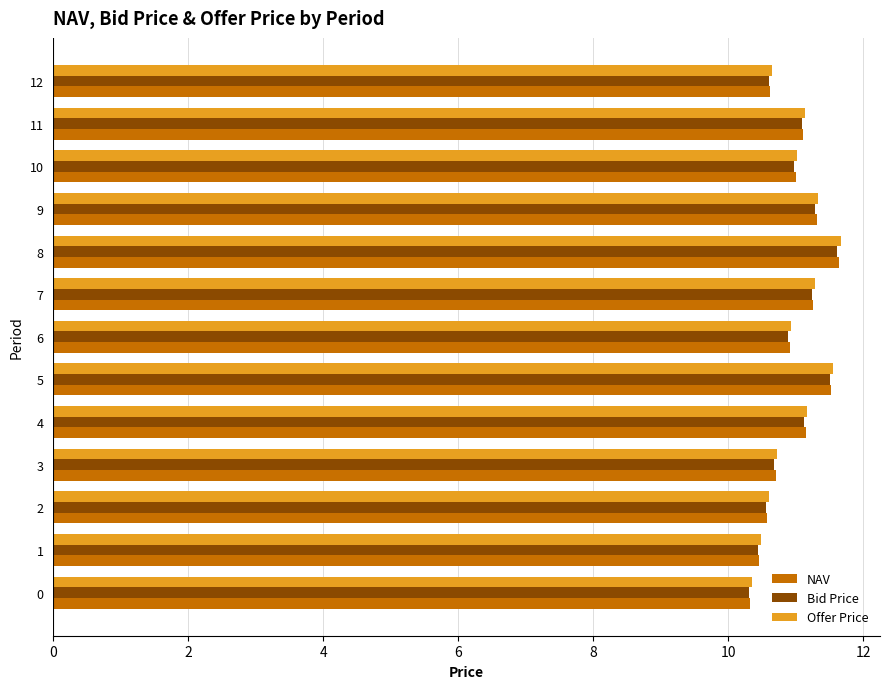

Is it true that NAV equals 5.2 at 0?

False